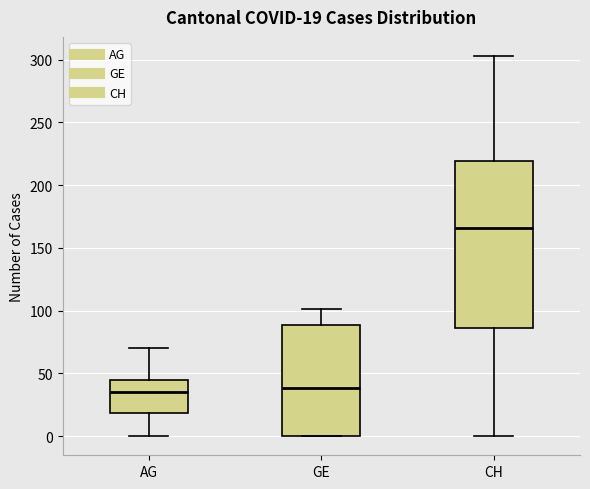

Which box has the highest median line?

CH